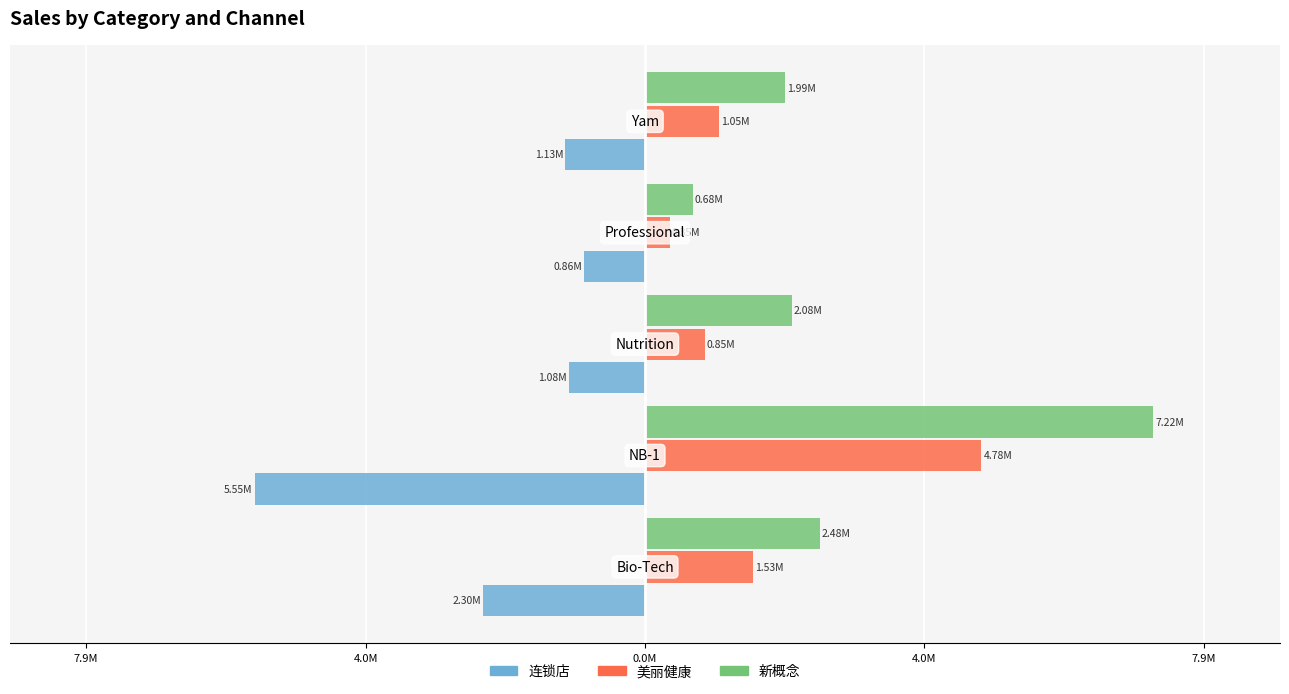

What are all the series names shown in the legend?

连锁店, 美丽健康, 新概念